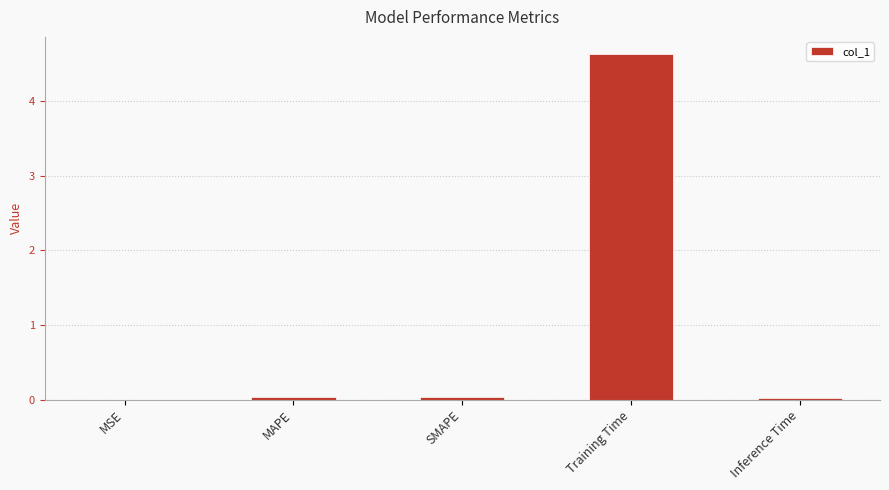

Which label corresponds to the largest value in the chart?

Training Time